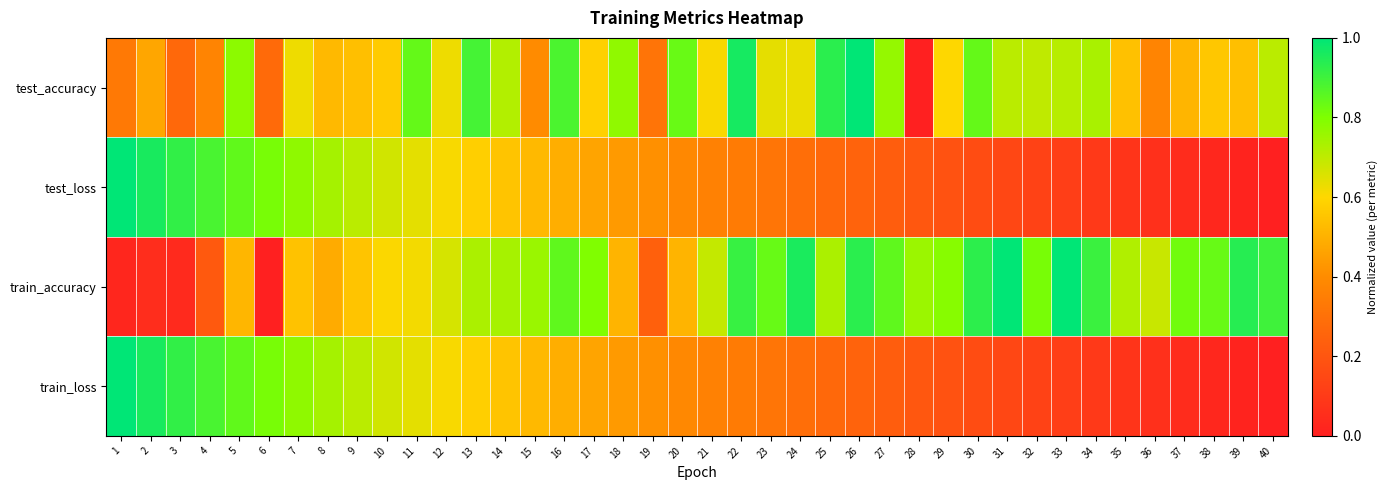

Reading left to right, extract all data points from this chart.

test_accuracy: 1=0.3	2=0.5	3=0.3	4=0.4	5=0.8	6=0.3	7=0.6	8=0.5	9=0.5	10=0.6	11=0.8	12=0.6	13=0.9	14=0.7	15=0.4	16=0.9	17=0.6	18=0.8	19=0.3	20=0.8	21=0.6	22=1.0	23=0.6	24=0.6	25=0.9	26=1.0	27=0.8	28=0.0	29=0.6	30=0.8	31=0.7	32=0.7	33=0.7	34=0.7	35=0.5	36=0.4	37=0.5	38=0.6	39=0.5	40=0.7
test_loss: 1=1.0	2=1.0	3=0.9	4=0.9	5=0.8	6=0.8	7=0.8	8=0.7	9=0.7	10=0.7	11=0.6	12=0.6	13=0.6	14=0.6	15=0.5	16=0.5	17=0.5	18=0.4	19=0.4	20=0.4	21=0.4	22=0.3	23=0.3	24=0.3	25=0.3	26=0.2	27=0.2	28=0.2	29=0.2	30=0.2	31=0.1	32=0.1	33=0.1	34=0.1	35=0.1	36=0.1	37=0.0	38=0.0	39=0.0	40=0.0
train_accuracy: 1=0.0	2=0.1	3=0.0	4=0.2	5=0.5	6=0.0	7=0.5	8=0.5	9=0.6	10=0.6	11=0.6	12=0.7	13=0.7	14=0.7	15=0.8	16=0.8	17=0.8	18=0.5	19=0.2	20=0.5	21=0.7	22=0.9	23=0.8	24=1.0	25=0.7	26=0.9	27=0.8	28=0.8	29=0.8	30=0.9	31=1.0	32=0.8	33=1.0	34=0.9	35=0.7	36=0.7	37=0.8	38=0.8	39=0.9	40=0.9
train_loss: 1=1.0	2=1.0	3=0.9	4=0.9	5=0.8	6=0.8	7=0.8	8=0.7	9=0.7	10=0.7	11=0.6	12=0.6	13=0.6	14=0.6	15=0.5	16=0.5	17=0.5	18=0.4	19=0.4	20=0.4	21=0.4	22=0.3	23=0.3	24=0.3	25=0.3	26=0.2	27=0.2	28=0.2	29=0.2	30=0.2	31=0.1	32=0.1	33=0.1	34=0.1	35=0.1	36=0.1	37=0.0	38=0.0	39=0.0	40=0.0